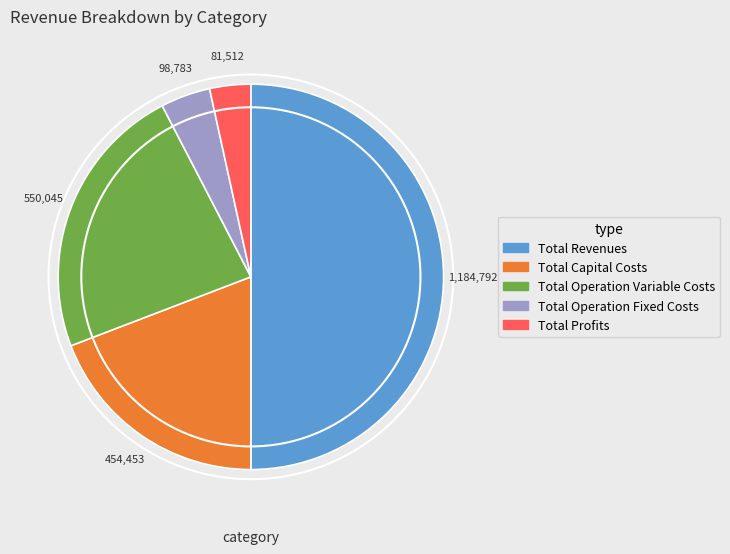

Which has a higher value, Total Operation Fixed Costs or Total Operation Variable Costs?

Total Operation Variable Costs